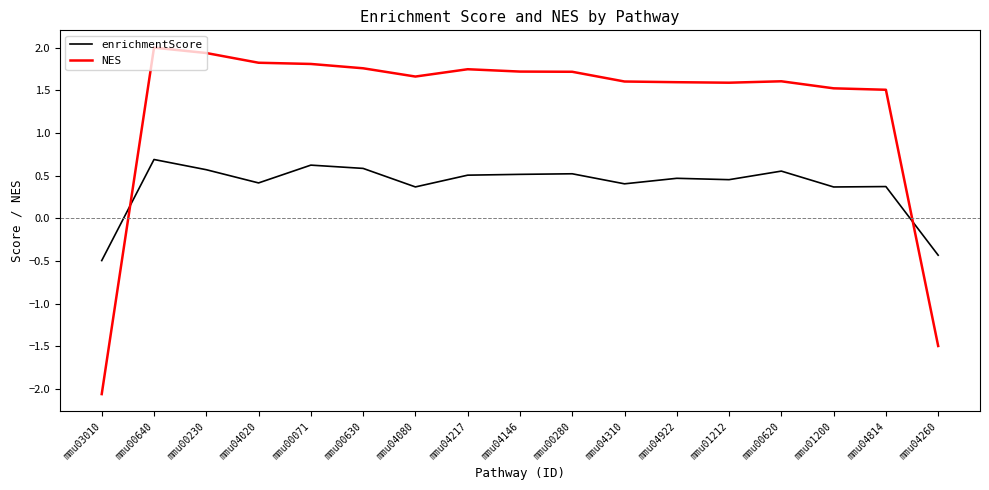

After their last crossing, which series has the higher values: enrichmentScore or NES?

enrichmentScore